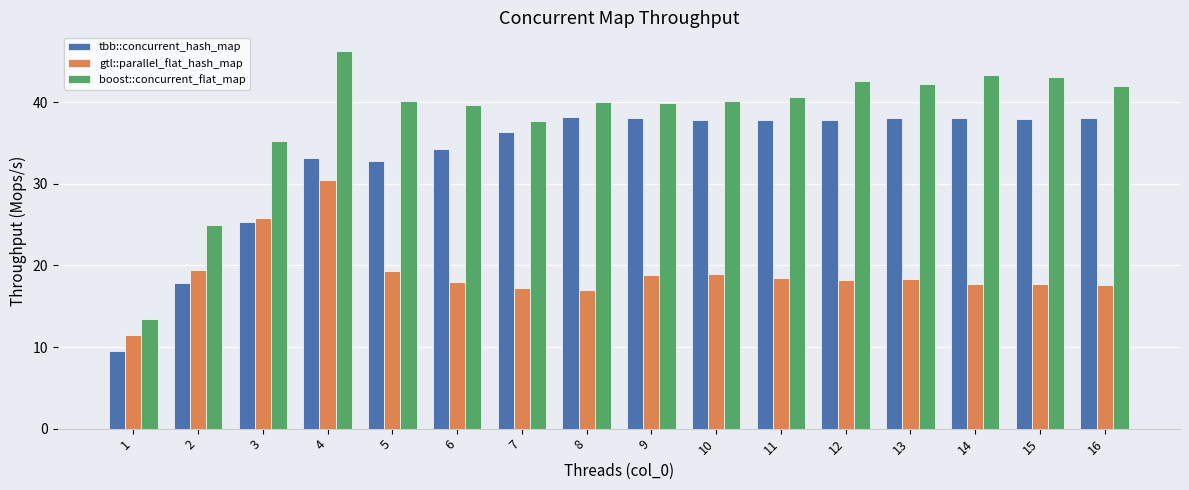

What is the sum of the boost::concurrent_flat_map values at 3 and 16?

77.2